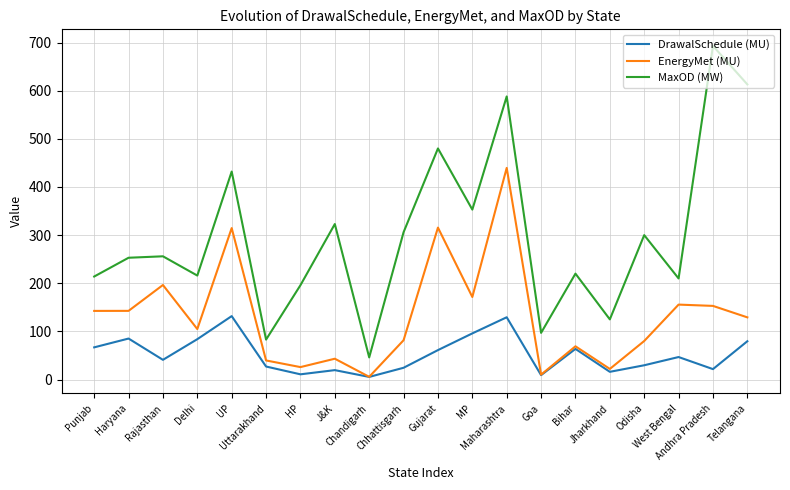

The value of DrawalSchedule (MU) at Gujarat is 107.3. True or false?

False